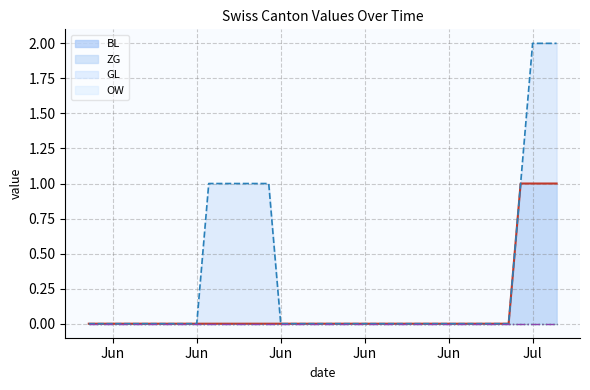

How many BL values are between 0 and 1?

40